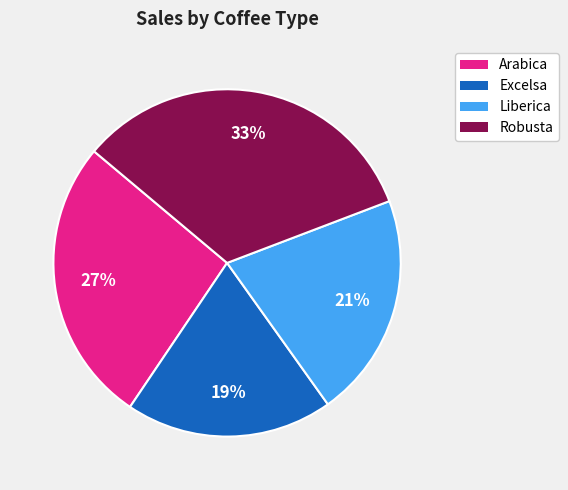

To the nearest percent, what portion does Robusta represent?

33%